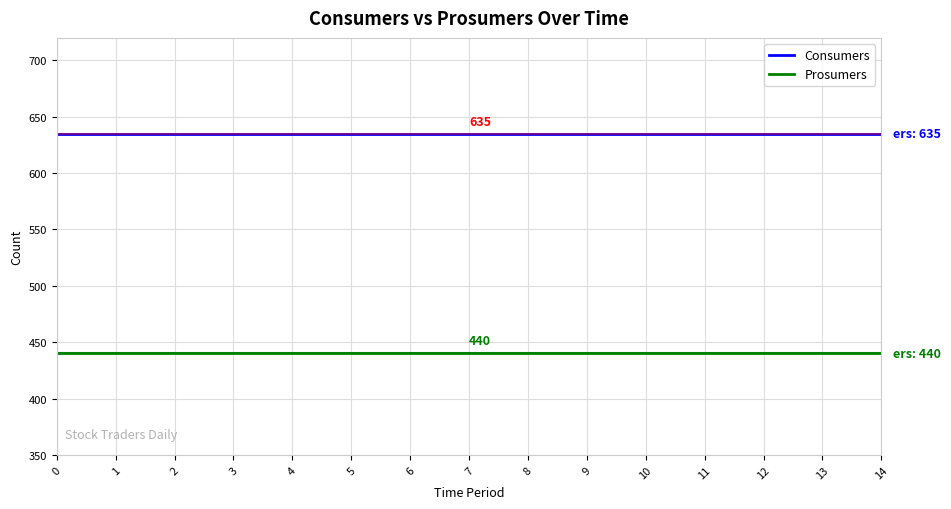

True or false: Prosumers and Consumers intersect in this chart.

False